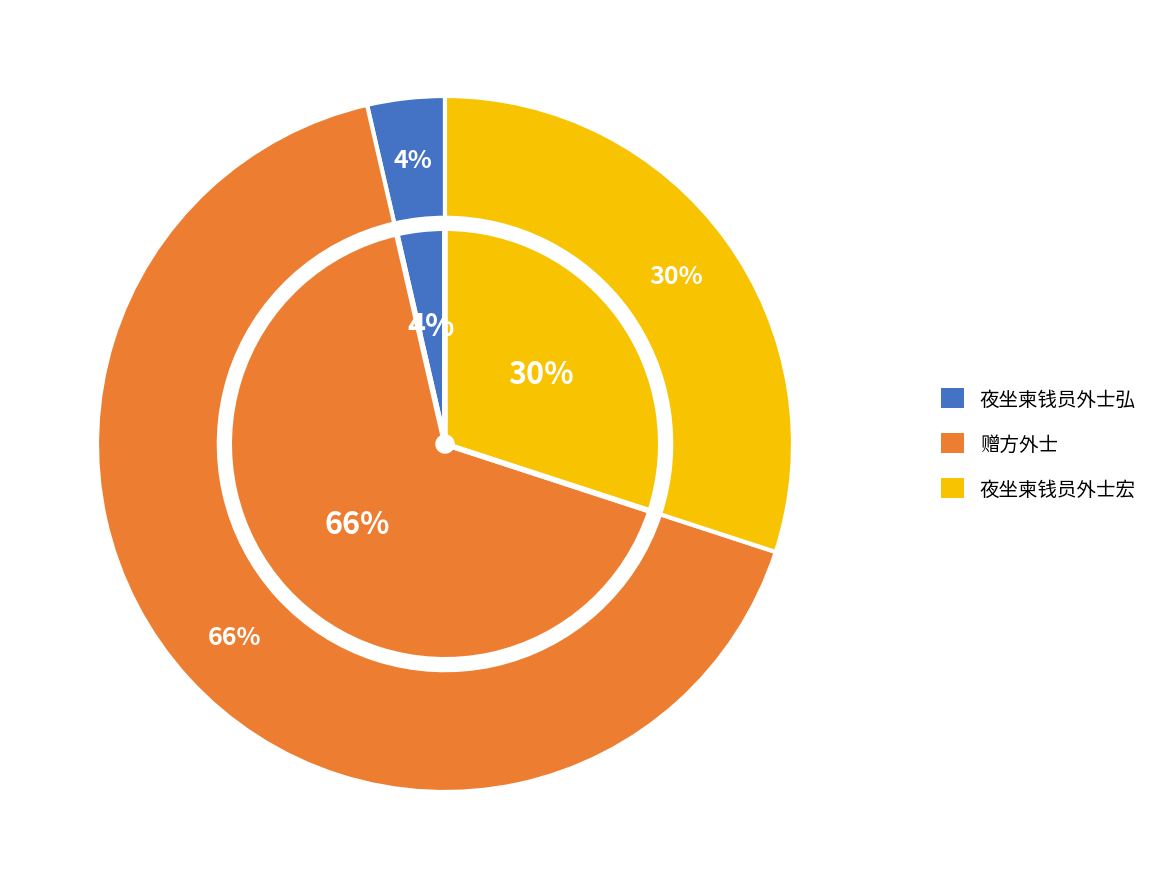

How much of the chart is everything except 赠方外士?

33.6%